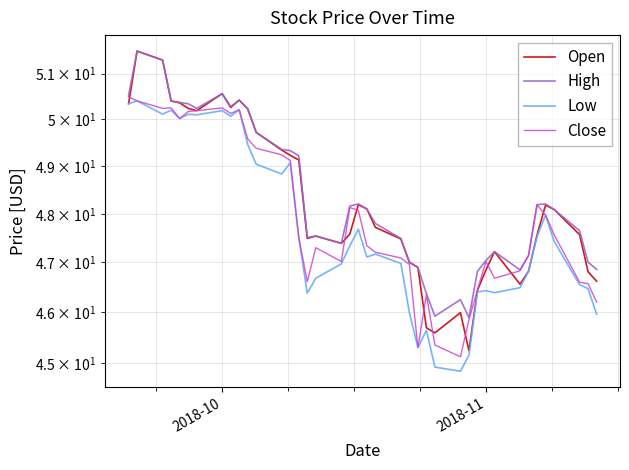

Which series has the largest total across all categories?

High